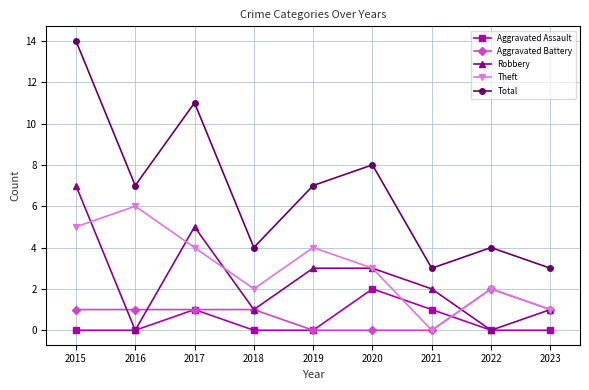

True or false: Total and Aggravated Battery intersect in this chart.

False